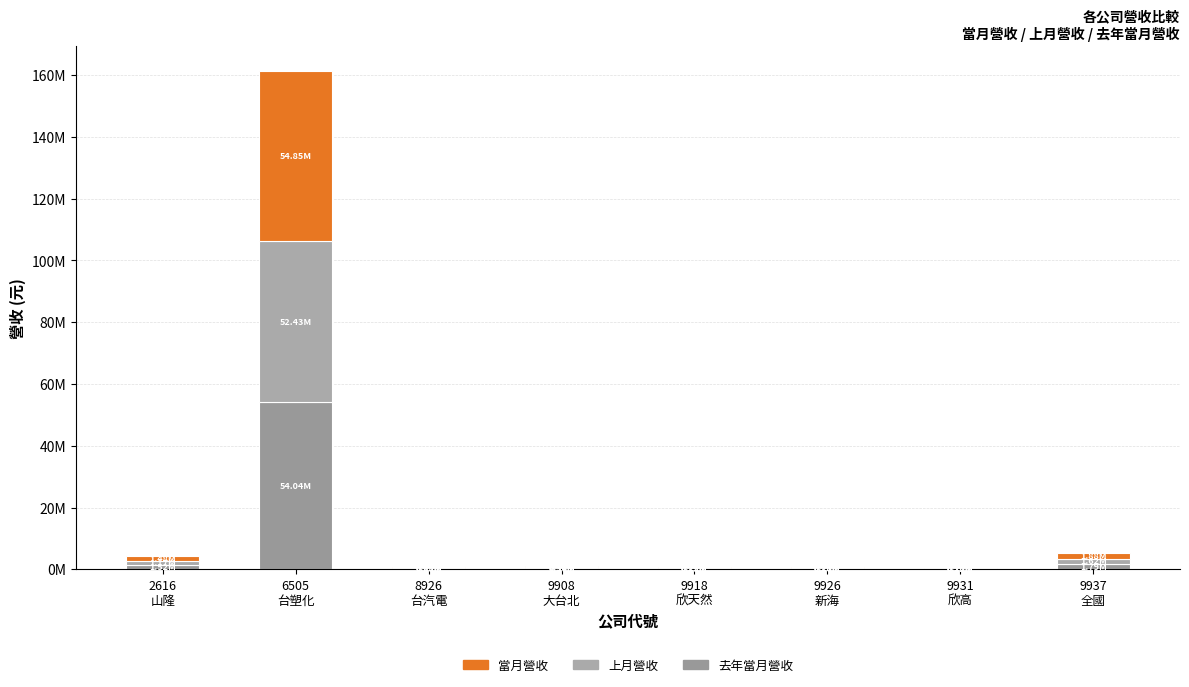

Which series has the largest total across all categories?

當月營收